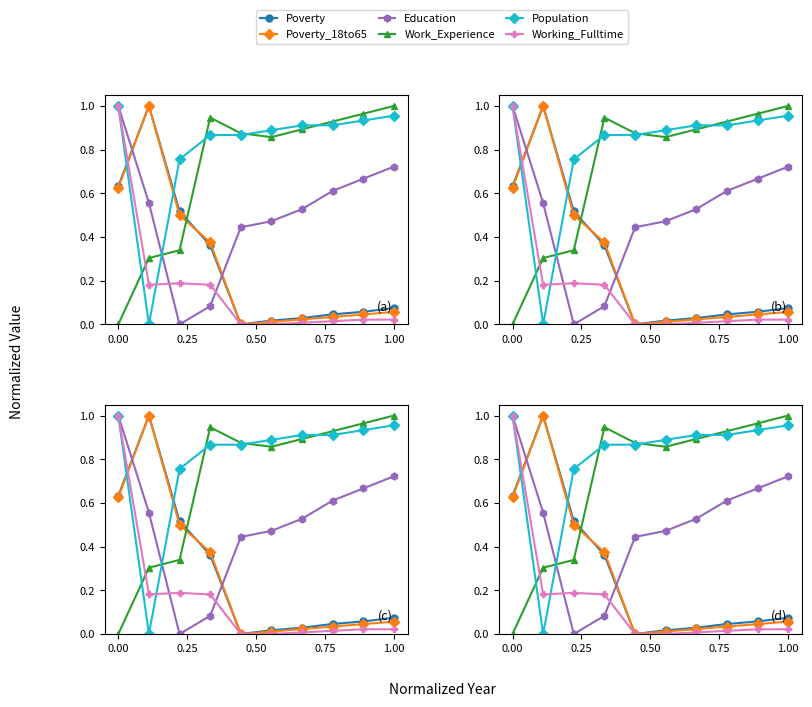

How many lines are shown in the chart?

6